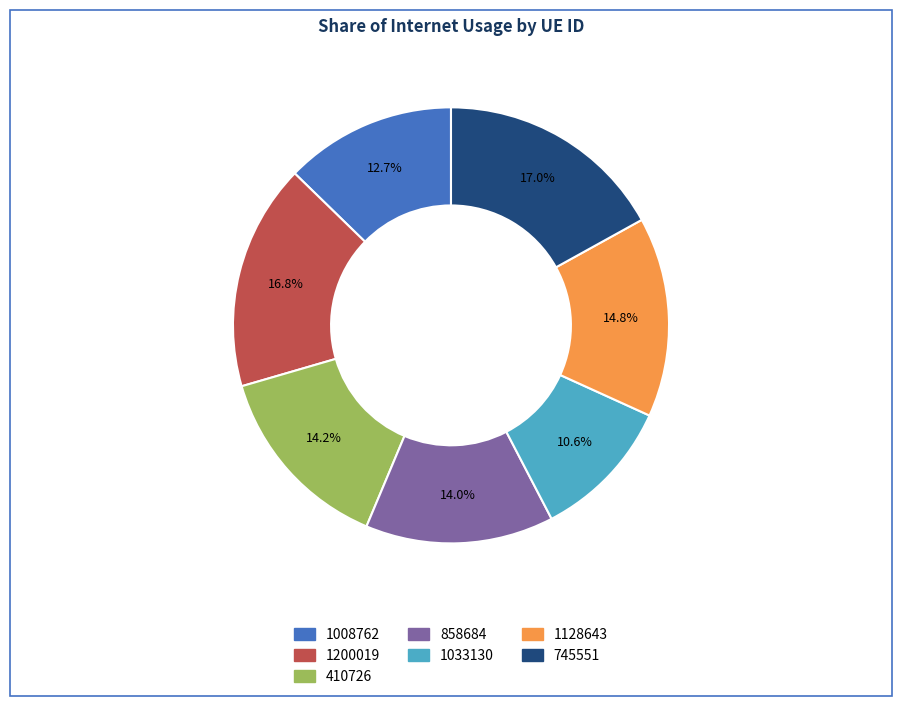

What is the smallest slice in the pie chart?

1033130